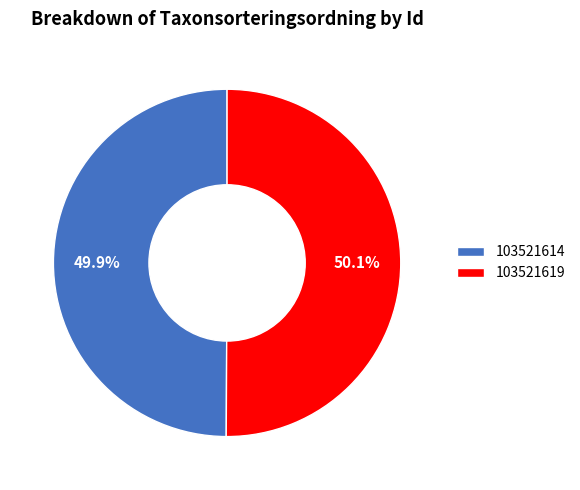

What is the ratio of the value at 103521619 to the value at 103521614?

1.0